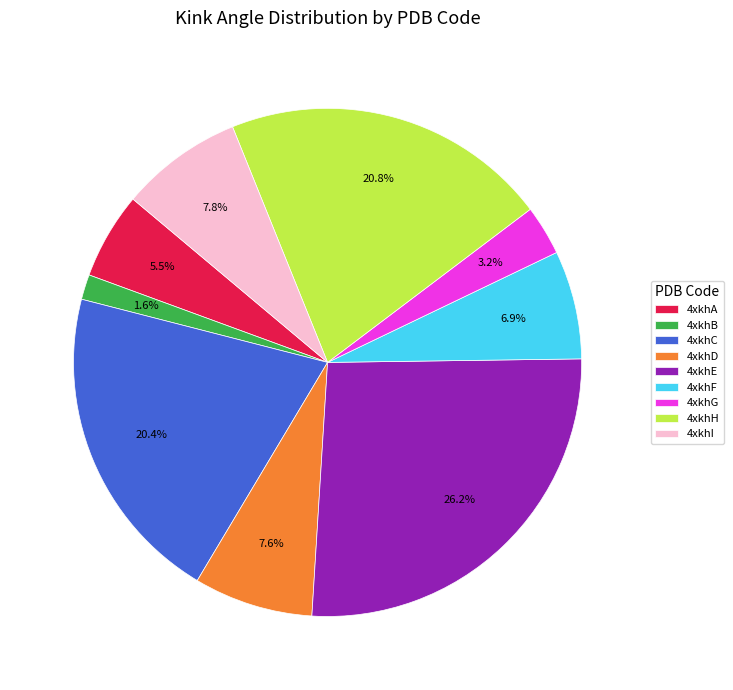

What is the largest slice in the pie chart?

4xkhE